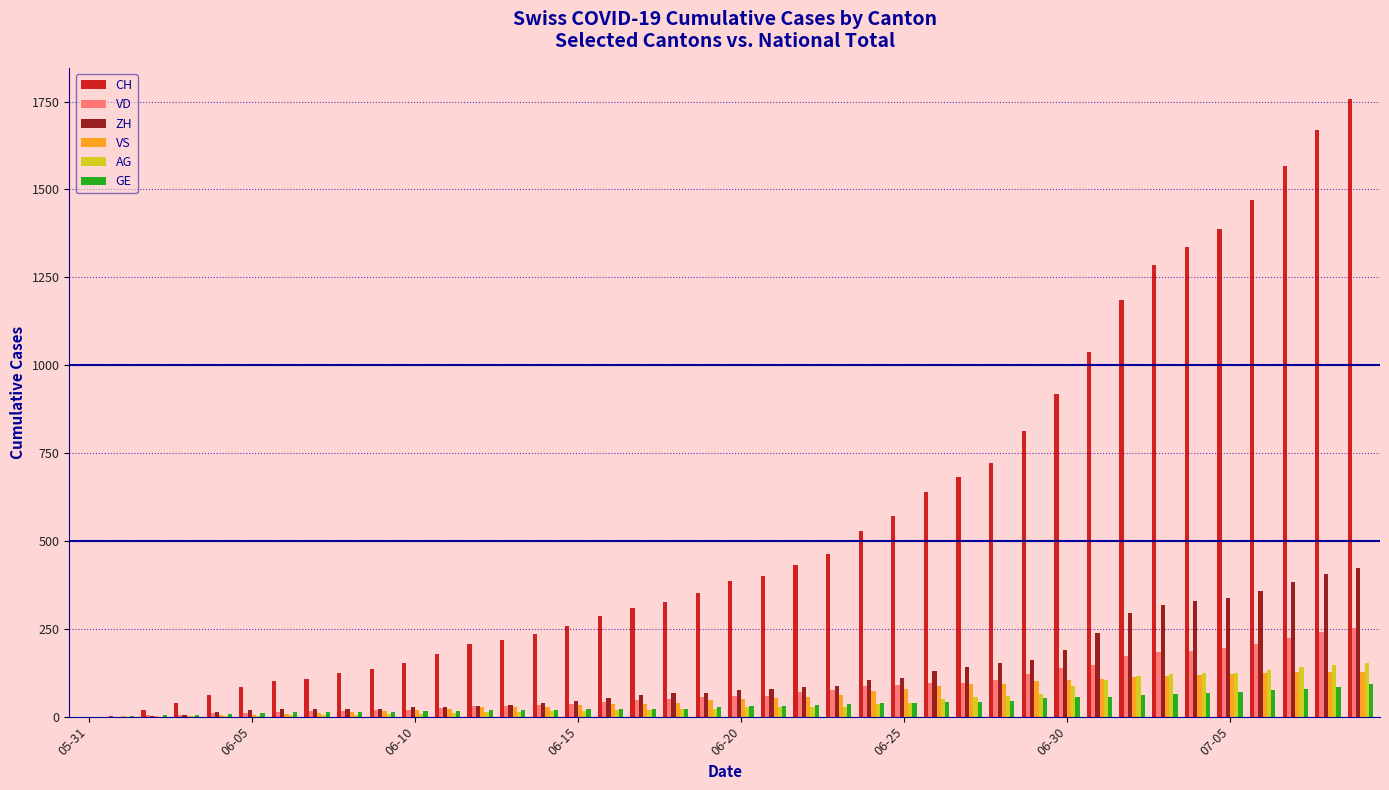

What is the greatest value displayed?

1758